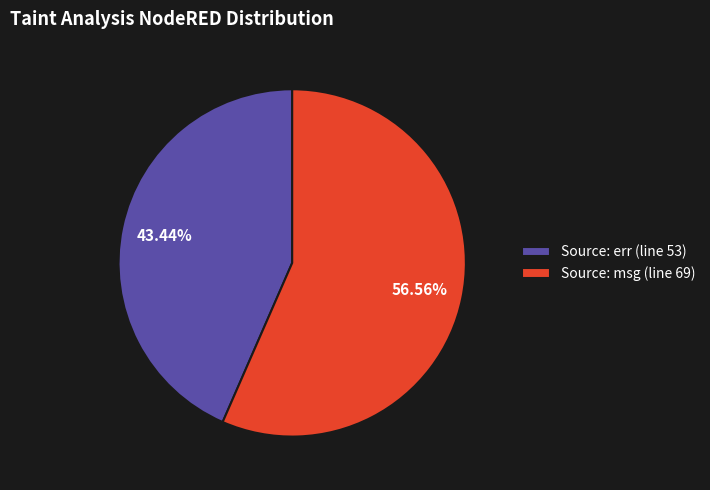

Which slice represents more than half of the pie?

Source: msg (line 69)